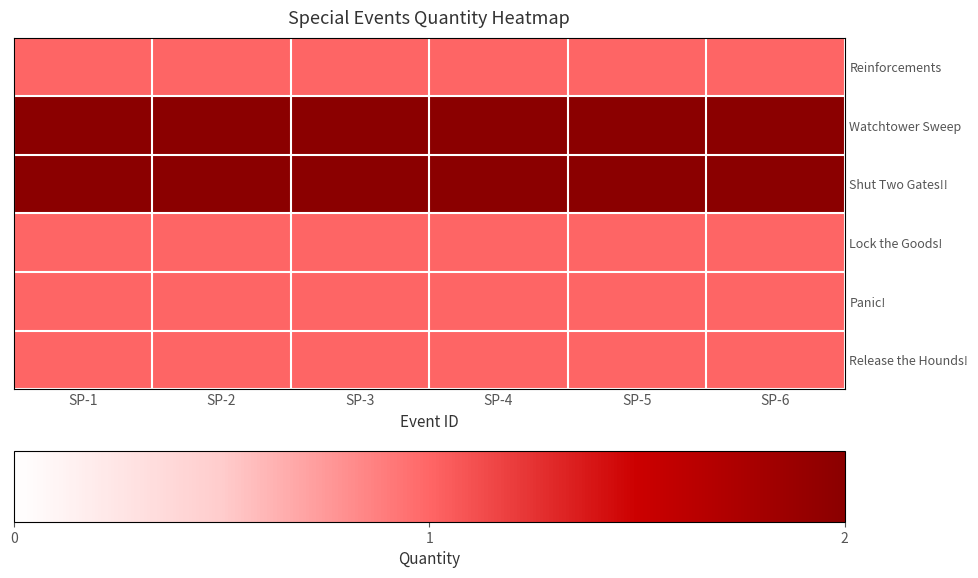

Reading right to left, transcribe all the data shown in this chart.

Reinforcements: SP-6=1	SP-5=1	SP-4=1	SP-3=1	SP-2=1	SP-1=1
Watchtower Sweep: SP-6=2	SP-5=2	SP-4=2	SP-3=2	SP-2=2	SP-1=2
Shut Two Gates!!: SP-6=2	SP-5=2	SP-4=2	SP-3=2	SP-2=2	SP-1=2
Lock the Goods!: SP-6=1	SP-5=1	SP-4=1	SP-3=1	SP-2=1	SP-1=1
Panic!: SP-6=1	SP-5=1	SP-4=1	SP-3=1	SP-2=1	SP-1=1
Release the Hounds!: SP-6=1	SP-5=1	SP-4=1	SP-3=1	SP-2=1	SP-1=1